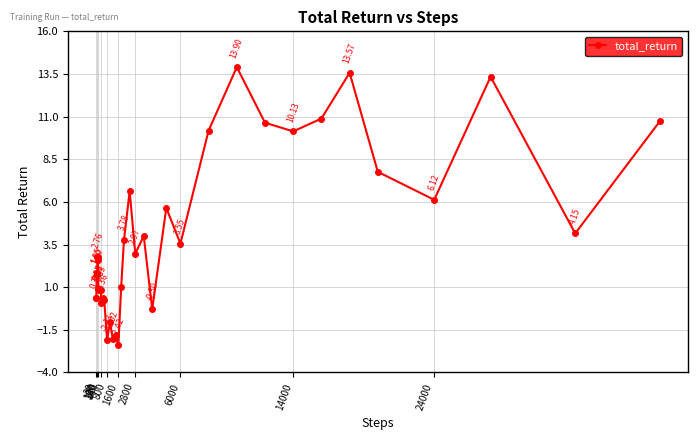

True or false: there are more than 2 points higher than both neighbors.

True